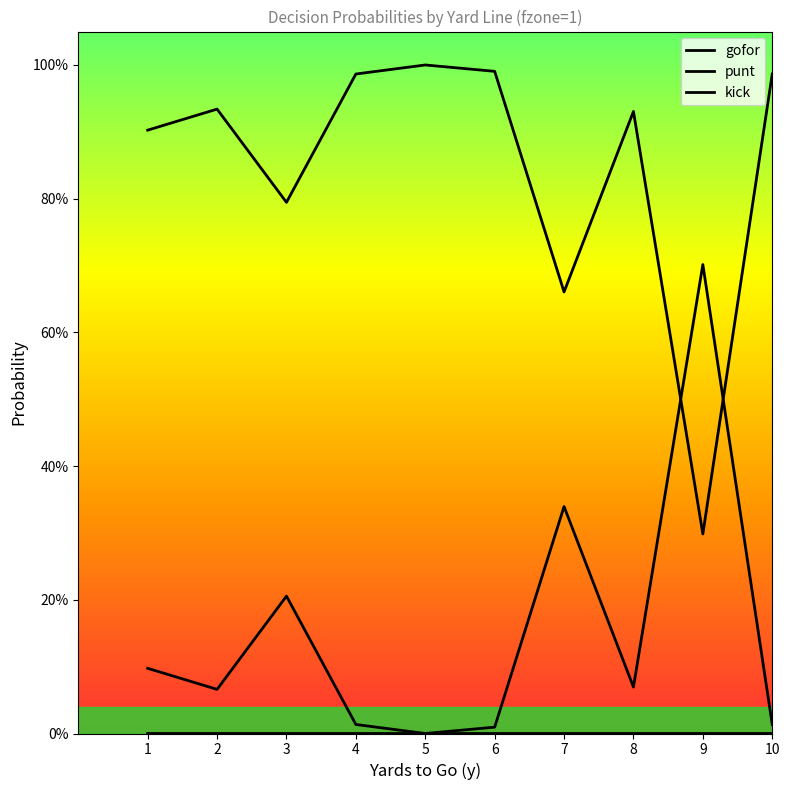

At which category is the sum across all series the highest?

1